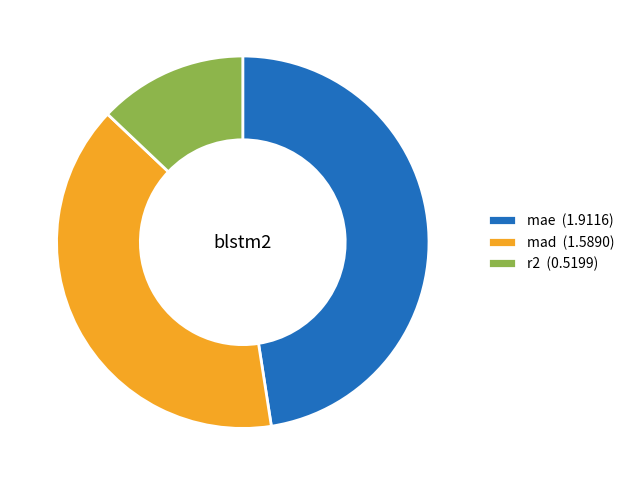

How many segments does this pie chart have?

3